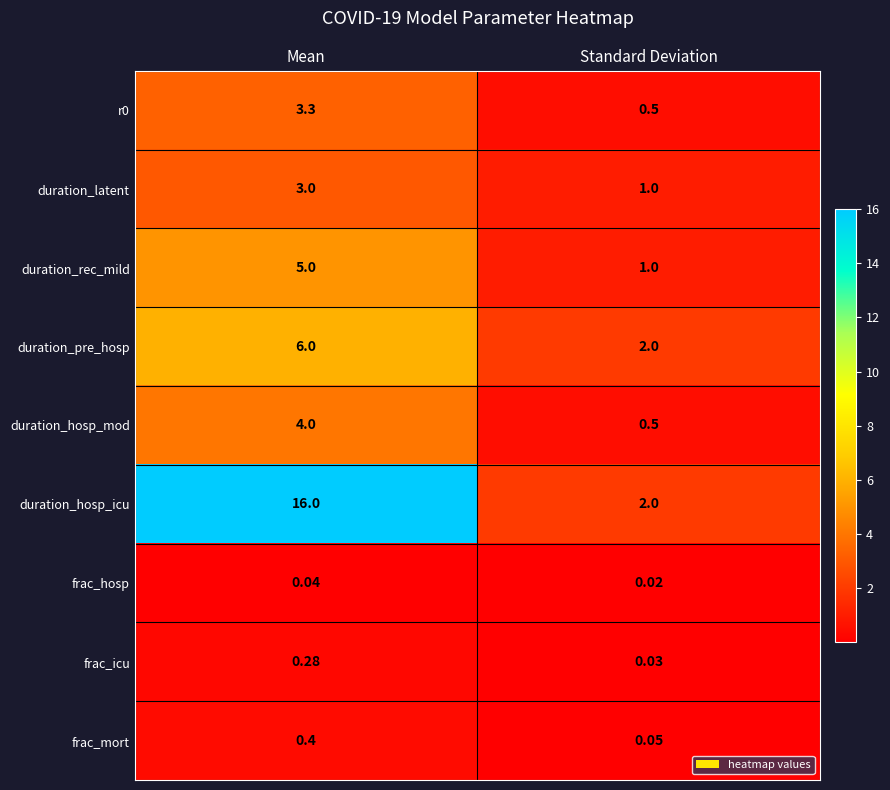

At which category does the chart reach its minimum across all series?

Standard Deviation